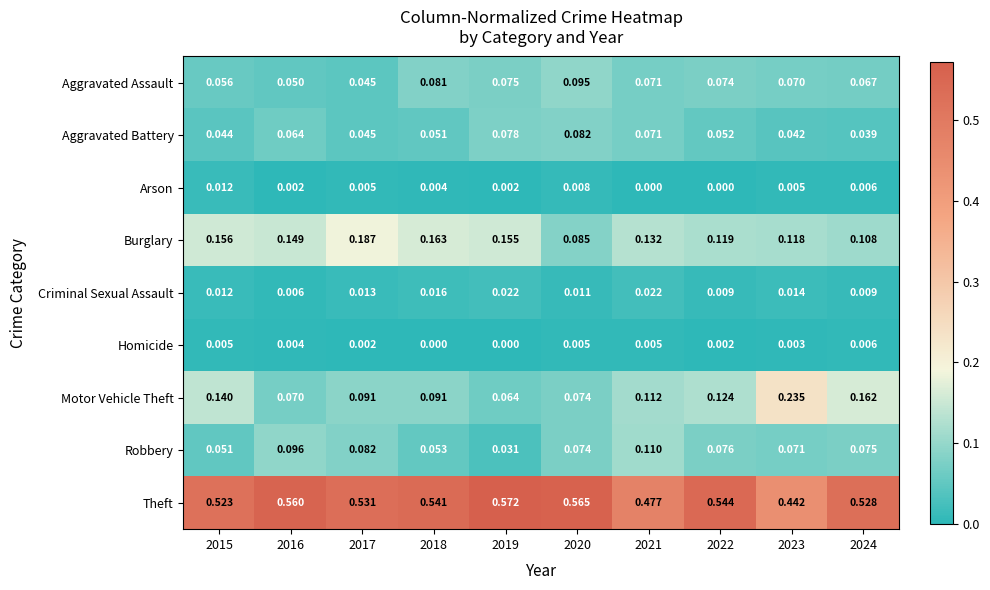

Which series changed the most between 2019 and 2024?

Motor Vehicle Theft